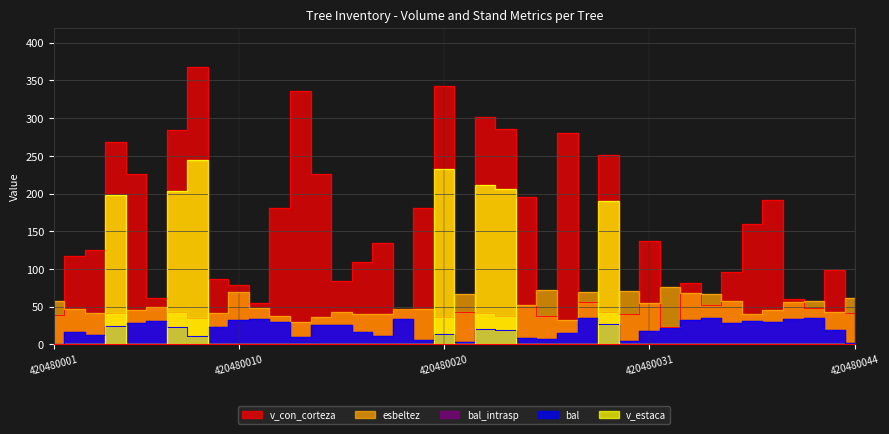

Reading left to right, transcribe all the data shown in this chart.

v_con_corteza: 420480001=39.1	420480002=116.8	420480003=124.8	420480004=268.5	420480005=226.5	420480006=61.7	420480007=284.2	420480008=367.6	420480009=86.5	420480010=78.8	420480011=54.3	420480012=180.9	420480013=335.9	420480014=226.4	420480015=83.8	420480016=109.8	420480017=134.0	420480018=47.1	420480019=181.2	420480020=343.3	420480021=43.3	420480022=302.1	420480023=285.7	420480024=195.1	420480025=37.5	420480026=280.4	420480027=56.5	420480028=251.2	420480030=39.7	420480031=137.2	420480032=23.4	420480033=80.8	420480034=51.7	420480037=95.8	420480038=159.4	420480039=191.9	420480040=60.0	420480042=47.7	420480043=98.8	420480044=41.8
bal: 420480001=0.0	420480002=16.7	420480003=12.7	420480004=24.4	420480005=28.9	420480006=31.4	420480007=23.6	420480008=11.6	420480009=22.8	420480010=32.5	420480011=33.0	420480012=29.6	420480013=9.3	420480014=26.0	420480015=25.2	420480016=15.8	420480017=10.5	420480018=34.0	420480019=5.6	420480020=13.8	420480021=2.9	420480022=20.3	420480023=18.6	420480024=8.1	420480025=6.9	420480026=14.8	420480027=34.9	420480028=26.8	420480030=4.4	420480031=17.6	420480032=21.2	420480033=31.9	420480034=35.4	420480037=28.2	420480038=30.8	420480039=30.2	420480040=33.5	420480042=34.5	420480043=19.4	420480044=1.5
bal_intrasp: 420480001=0.0	420480002=16.7	420480003=12.7	420480004=24.4	420480005=28.9	420480006=31.4	420480007=23.6	420480008=11.6	420480009=22.8	420480010=32.5	420480011=33.0	420480012=29.6	420480013=9.3	420480014=26.0	420480015=25.2	420480016=15.8	420480017=10.5	420480018=34.0	420480019=5.6	420480020=13.8	420480021=2.9	420480022=20.3	420480023=18.6	420480024=8.1	420480025=6.9	420480026=14.8	420480027=34.9	420480028=26.8	420480030=4.4	420480031=17.6	420480032=21.2	420480033=31.9	420480034=35.4	420480037=28.2	420480038=30.8	420480039=30.2	420480040=33.5	420480042=34.5	420480043=19.4	420480044=1.5
esbeltez: 420480001=57.6	420480002=47.2	420480003=41.7	420480004=41.2	420480005=45.2	420480006=50.2	420480007=42.8	420480008=34.8	420480009=41.8	420480010=69.0	420480011=48.3	420480012=37.3	420480013=29.0	420480014=35.9	420480015=42.5	420480016=40.6	420480017=40.1	420480018=46.4	420480019=47.4	420480020=36.1	420480021=67.2	420480022=41.4	420480023=37.0	420480024=52.5	420480025=72.7	420480026=32.0	420480027=70.0	420480028=42.7	420480030=70.5	420480031=55.1	420480032=76.1	420480033=68.0	420480034=67.2	420480037=57.2	420480038=39.9	420480039=46.0	420480040=56.3	420480042=57.7	420480043=43.0	420480044=62.0
v_estaca: 420480001=0.0	420480002=0.0	420480003=0.0	420480004=198.2	420480005=0.0	420480006=0.0	420480007=203.1	420480008=245.1	420480009=0.0	420480010=0.0	420480011=0.0	420480012=0.0	420480013=0.0	420480014=0.0	420480015=0.0	420480016=0.0	420480017=0.0	420480018=0.0	420480019=0.0	420480020=232.6	420480021=0.0	420480022=211.7	420480023=206.5	420480024=0.0	420480025=0.0	420480026=0.0	420480027=0.0	420480028=189.5	420480030=0.0	420480031=0.0	420480032=0.0	420480033=0.0	420480034=0.0	420480037=0.0	420480038=0.0	420480039=0.0	420480040=0.0	420480042=0.0	420480043=0.0	420480044=0.0